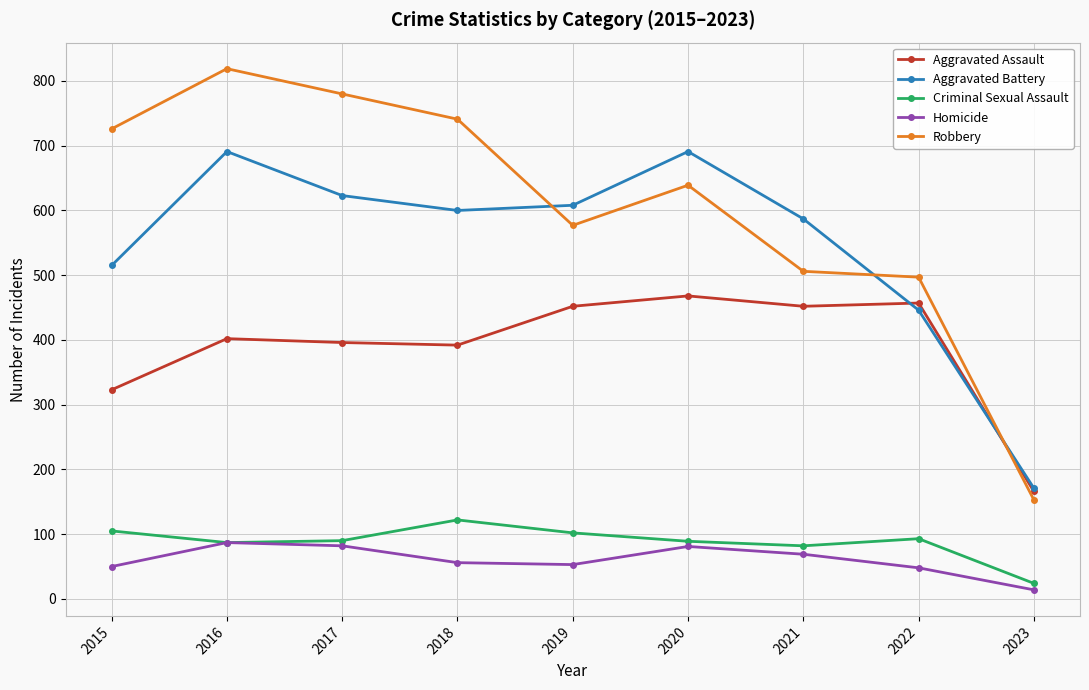

What is the approximate value of Homicide at 2016?

87